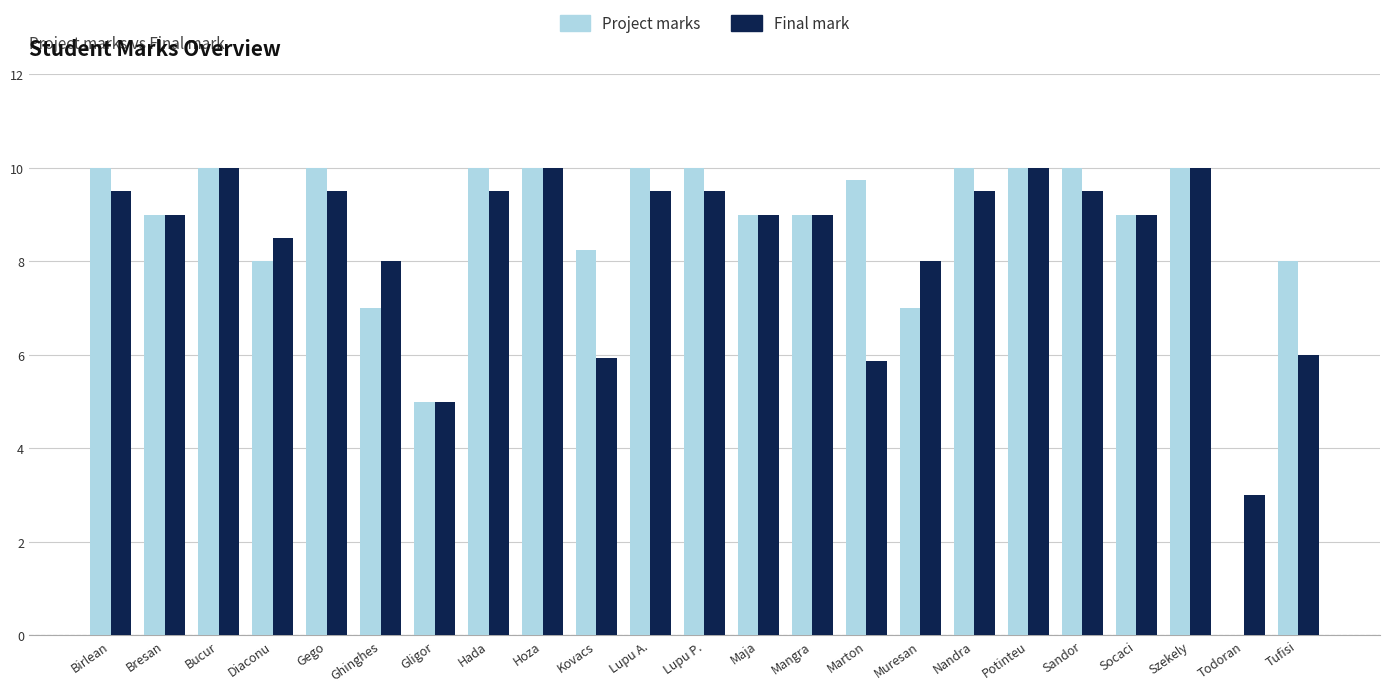

What is the maximum value shown in the chart?

10.0